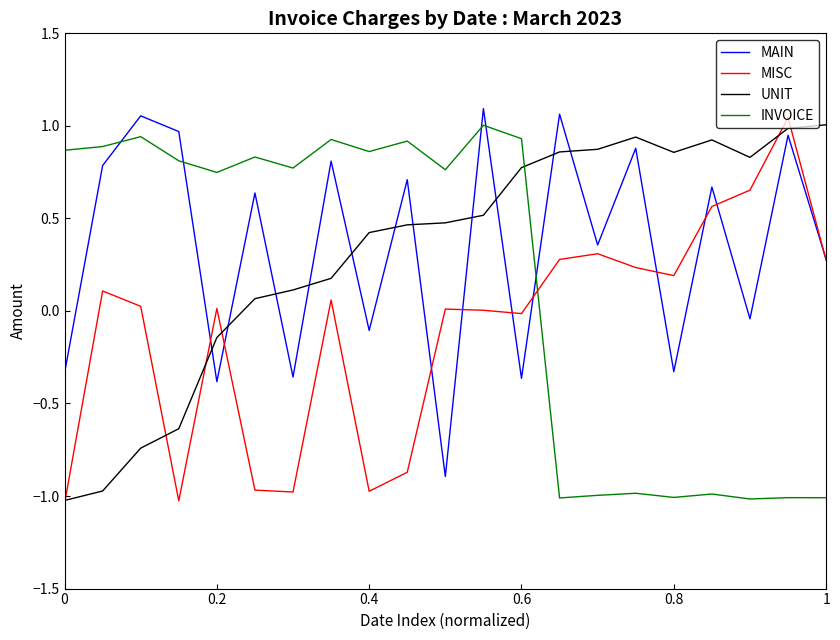

How many intersections are there between INVOICE and MAIN?

5